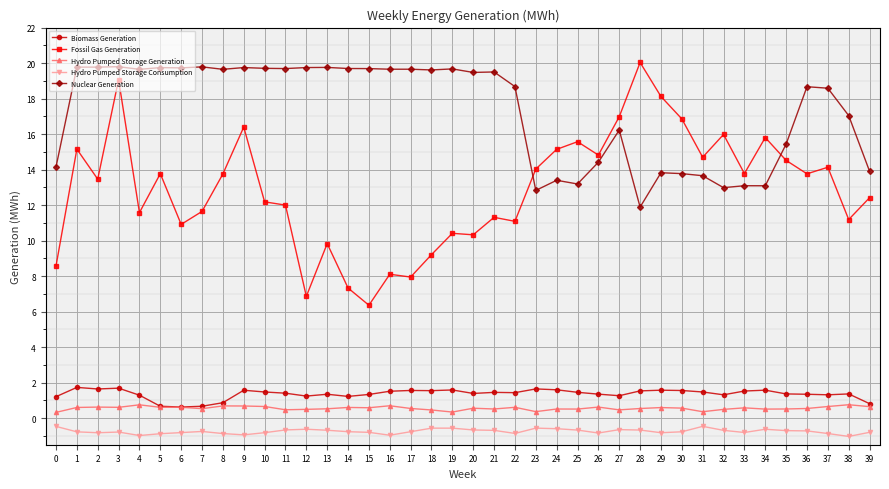

What is the difference between the Biomass Generation values at 0 and 4?

0.1